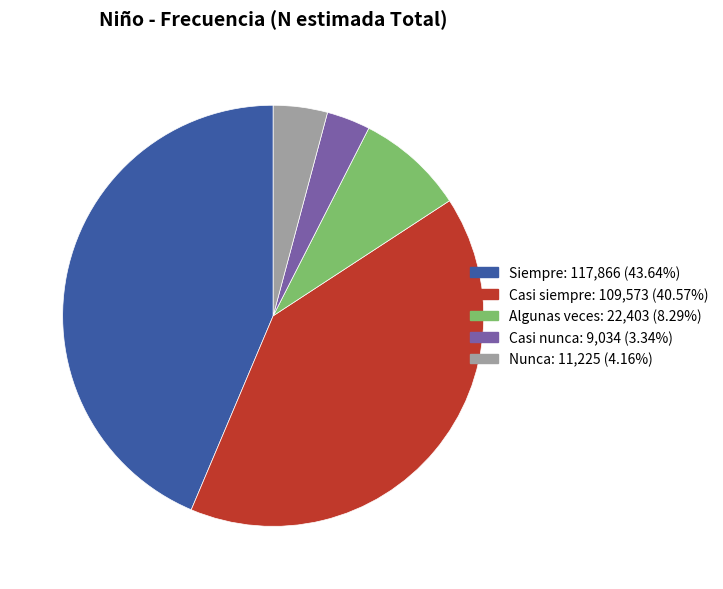

The Siempre slice represents 51% of the pie. True or false?

False